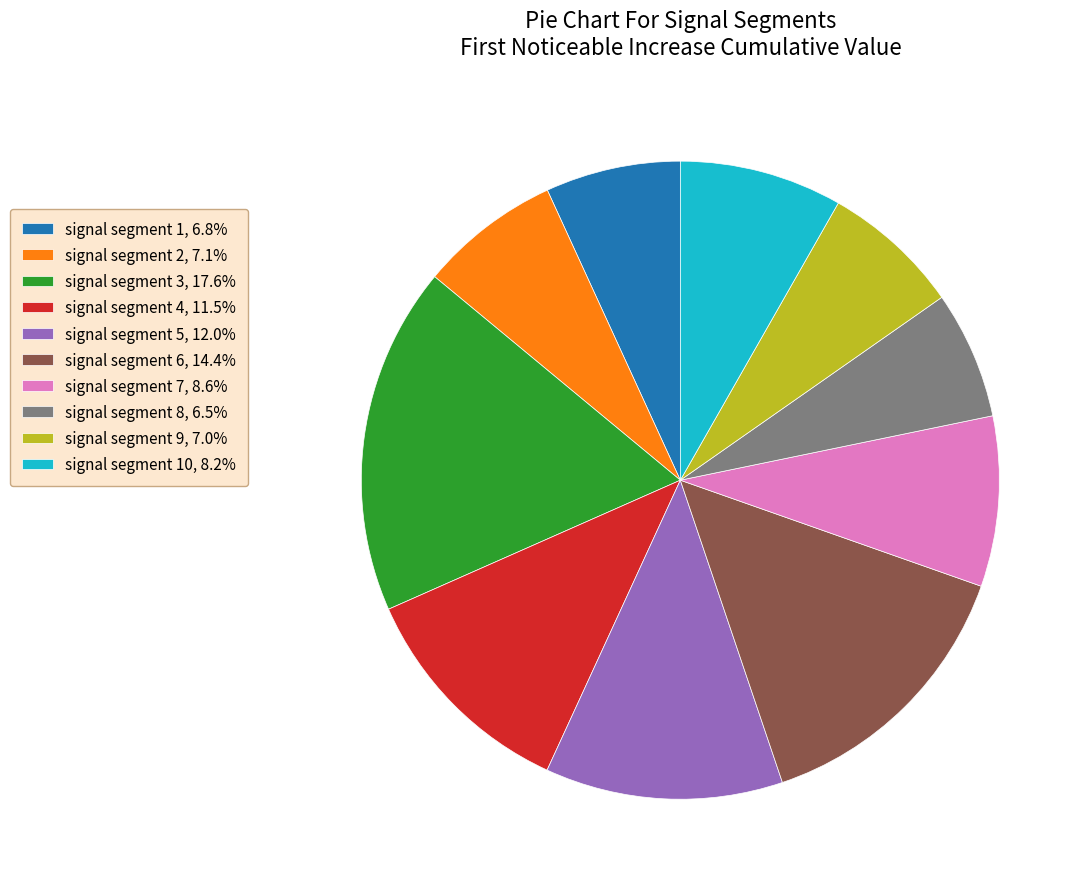

Is the sum of signal segment 2, 7.1% and signal segment 7, 8.6% greater than half?

No